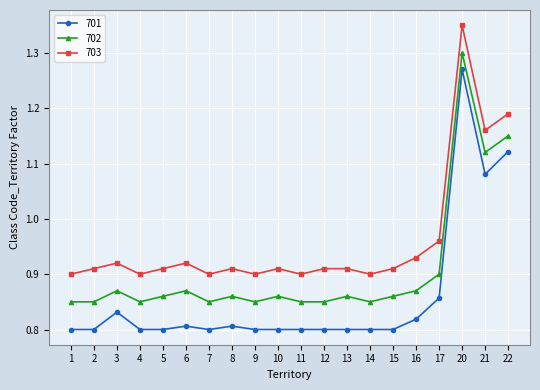

What is the sum of the 702 values at 17 and 6?

1.8